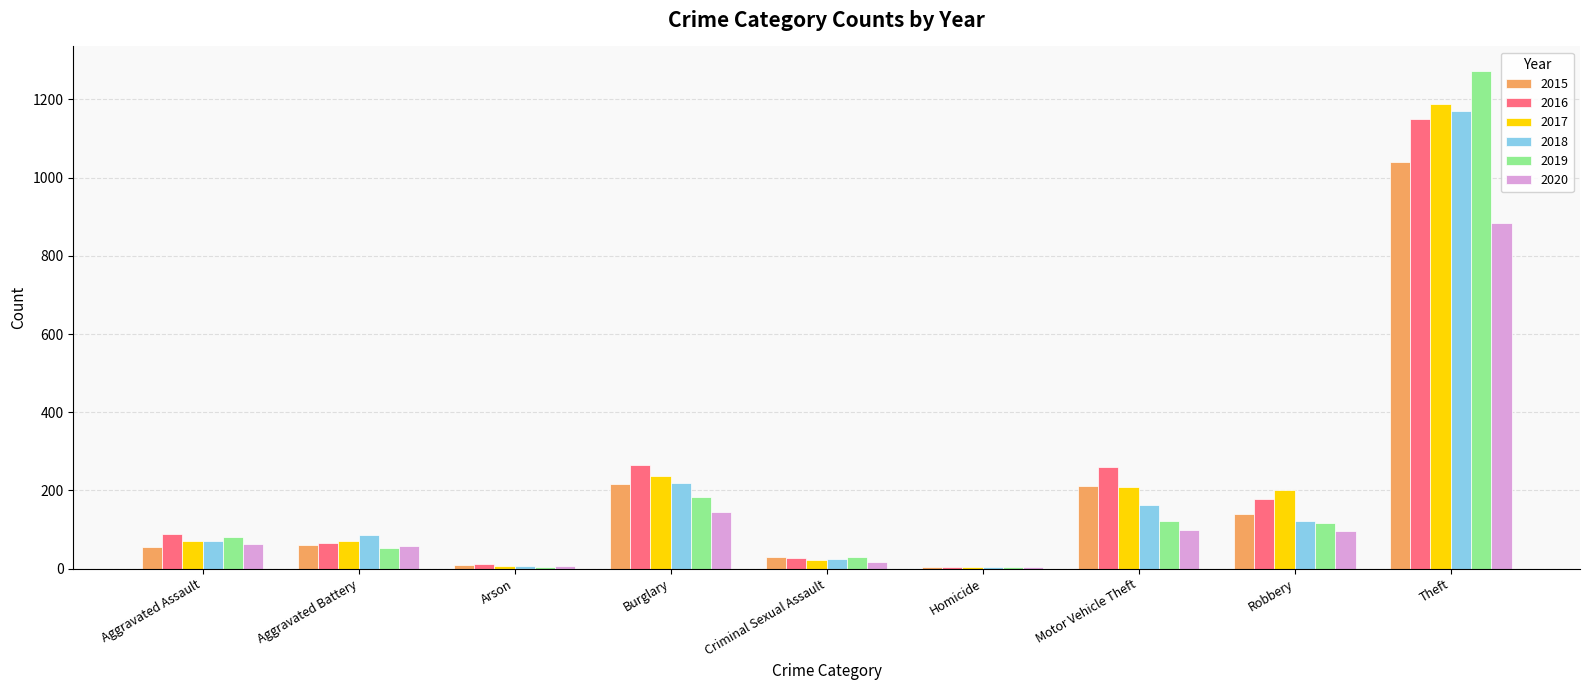

The value of 2018 at Aggravated Battery is 86. True or false?

True